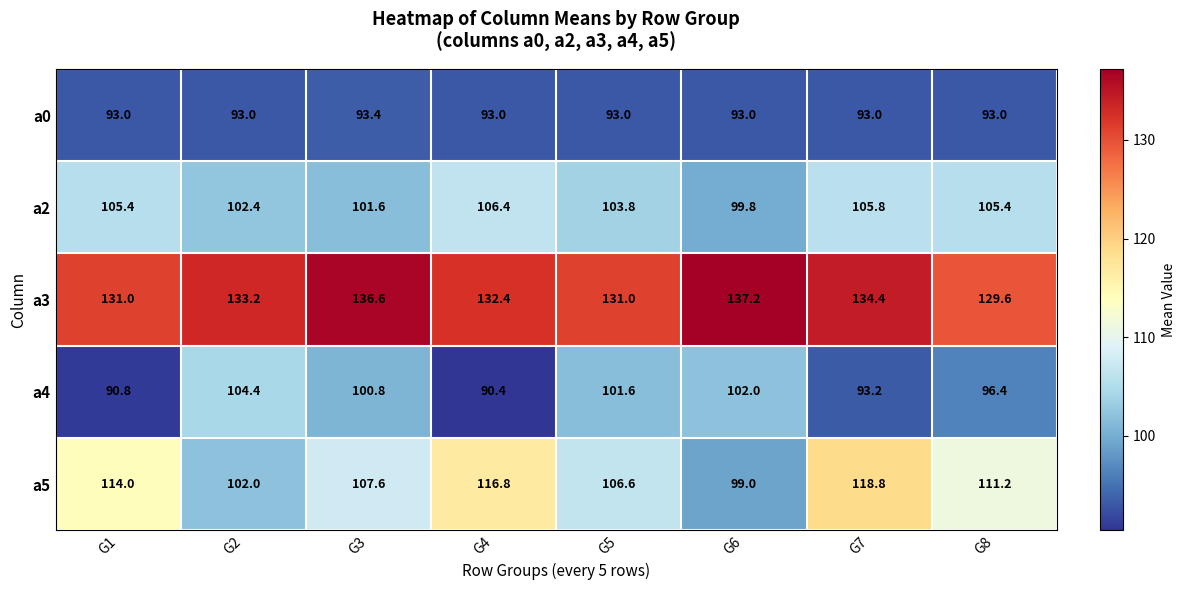

At how many categories does at least one series exceed 107?

8